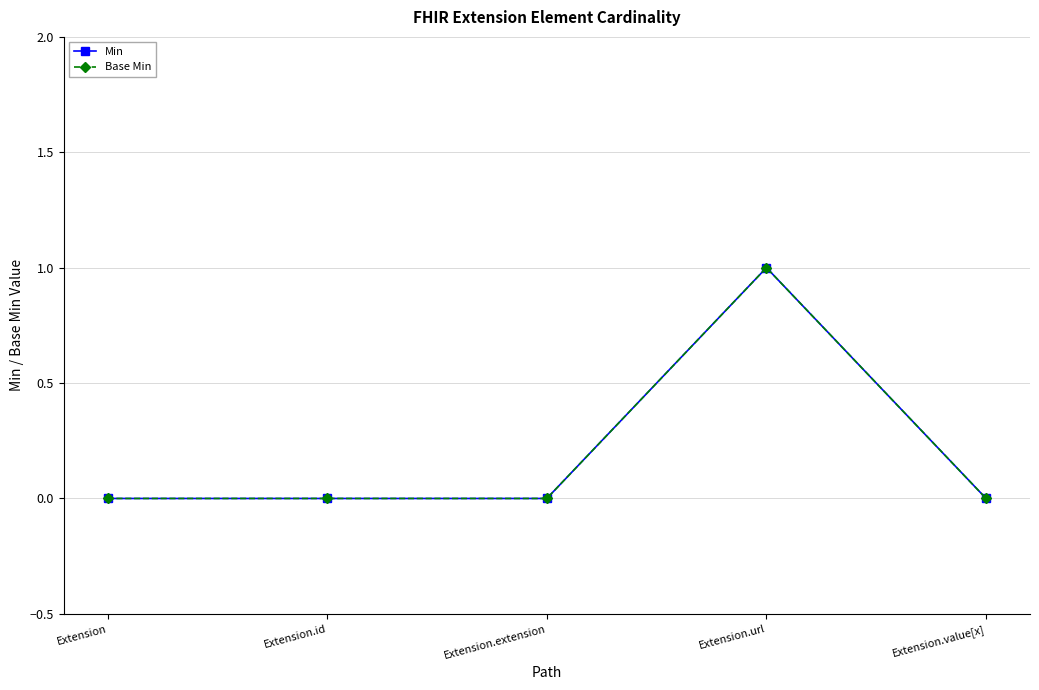

The value of Min at Extension.value[x] is 0. True or false?

True